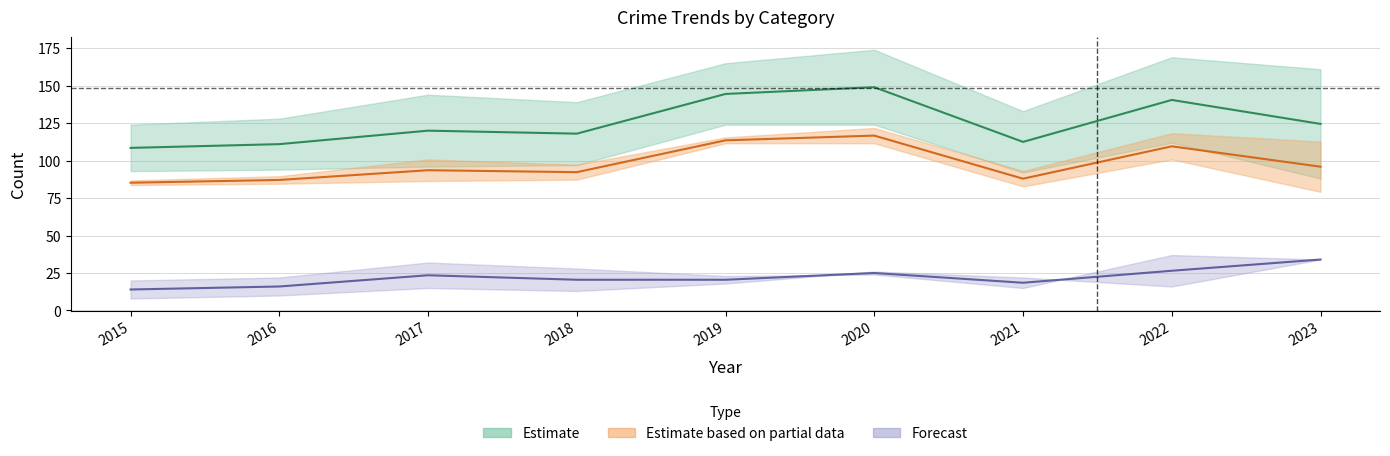

Is it true that Aggravated Battery equals 33 at 2020?

False